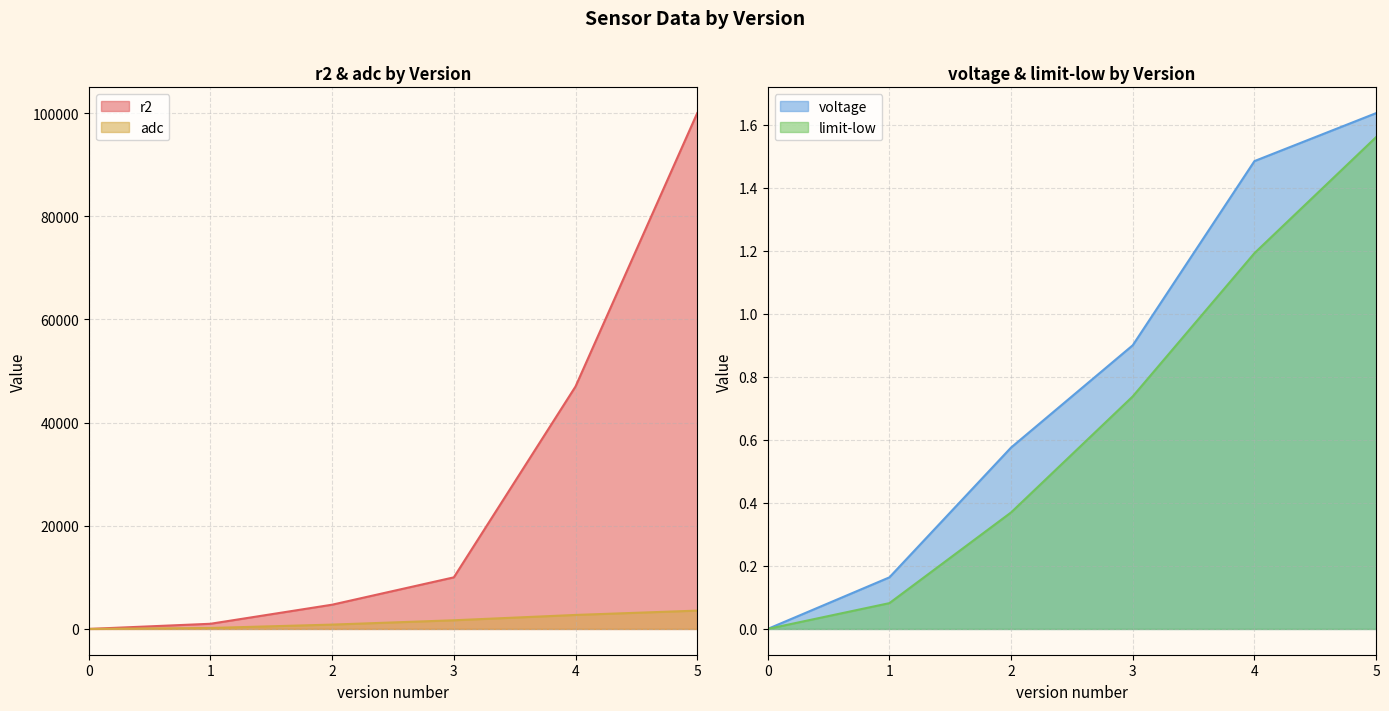

Does the chart have visible grid lines?

Yes